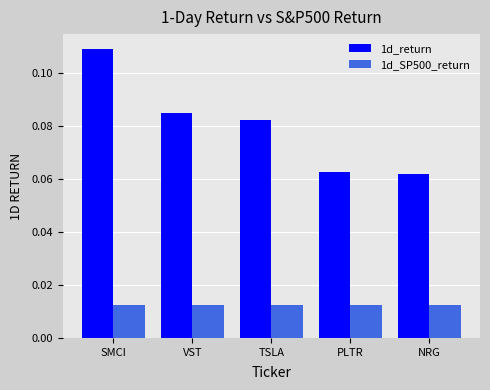

Rank the series by their average value, from lowest to highest.

1d_SP500_return, 1d_return